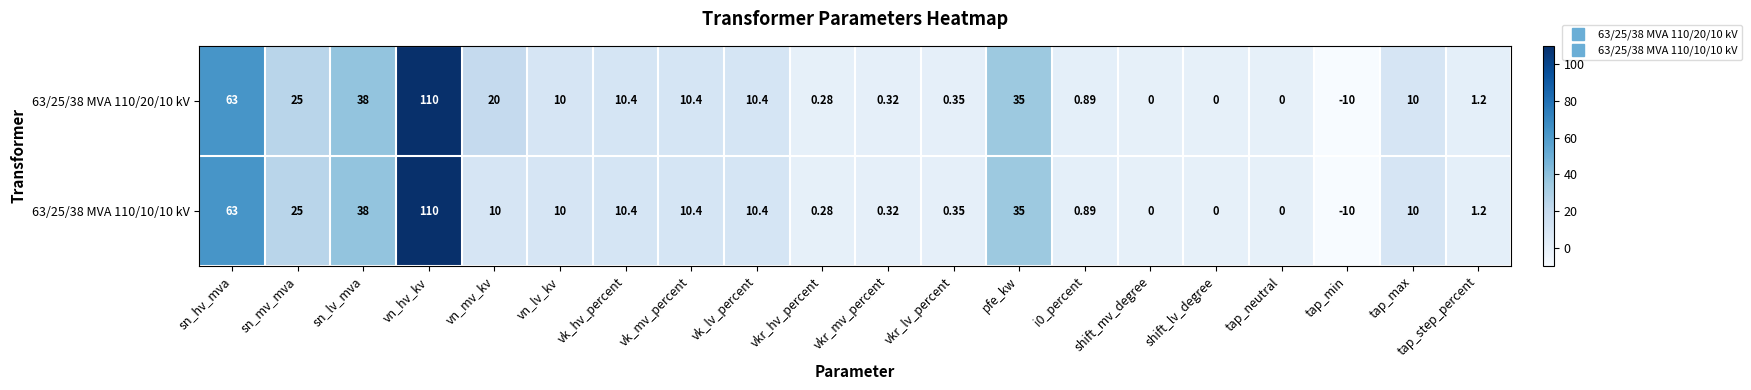

Which label corresponds to the largest value in the chart?

vn_hv_kv